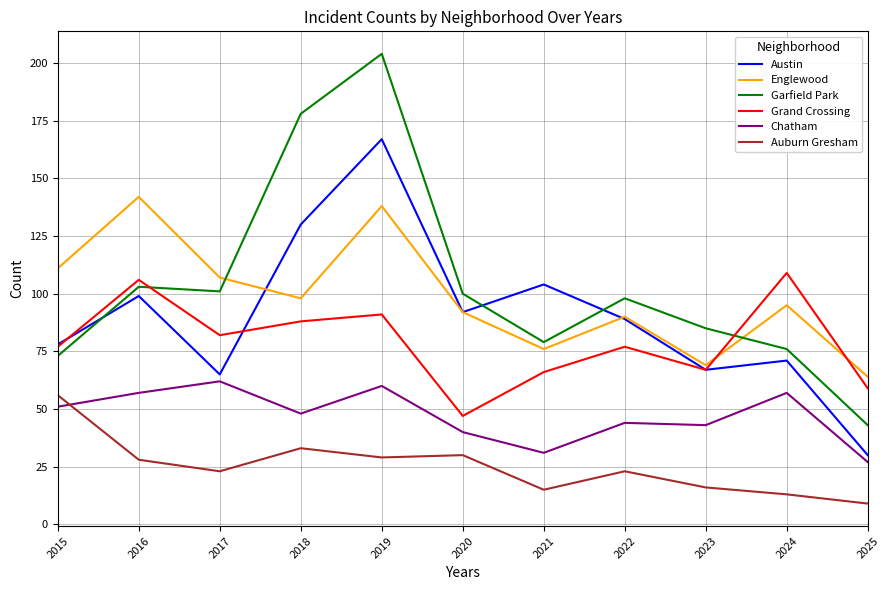

What are all the series names shown in the legend?

Austin, Englewood, Garfield Park, Grand Crossing, Chatham, Auburn Gresham